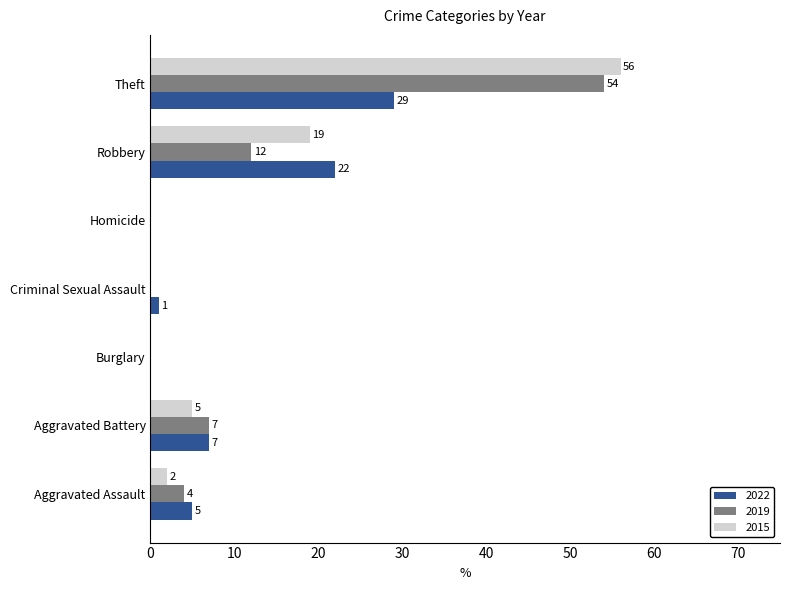

What is the sum of the 2022 values at Criminal Sexual Assault and Theft?

30